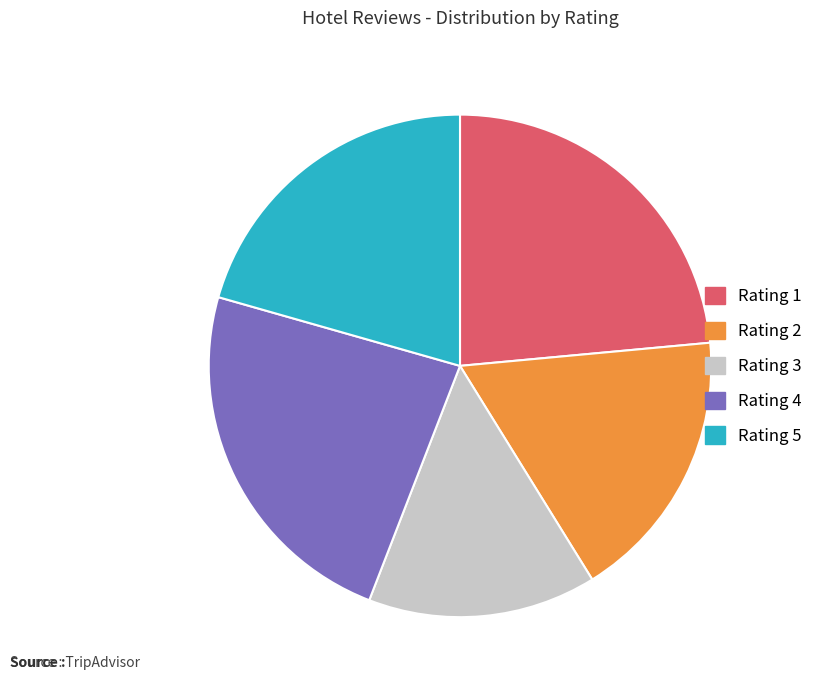

Is the sum of Rating 3 and Rating 1 greater than half?

No